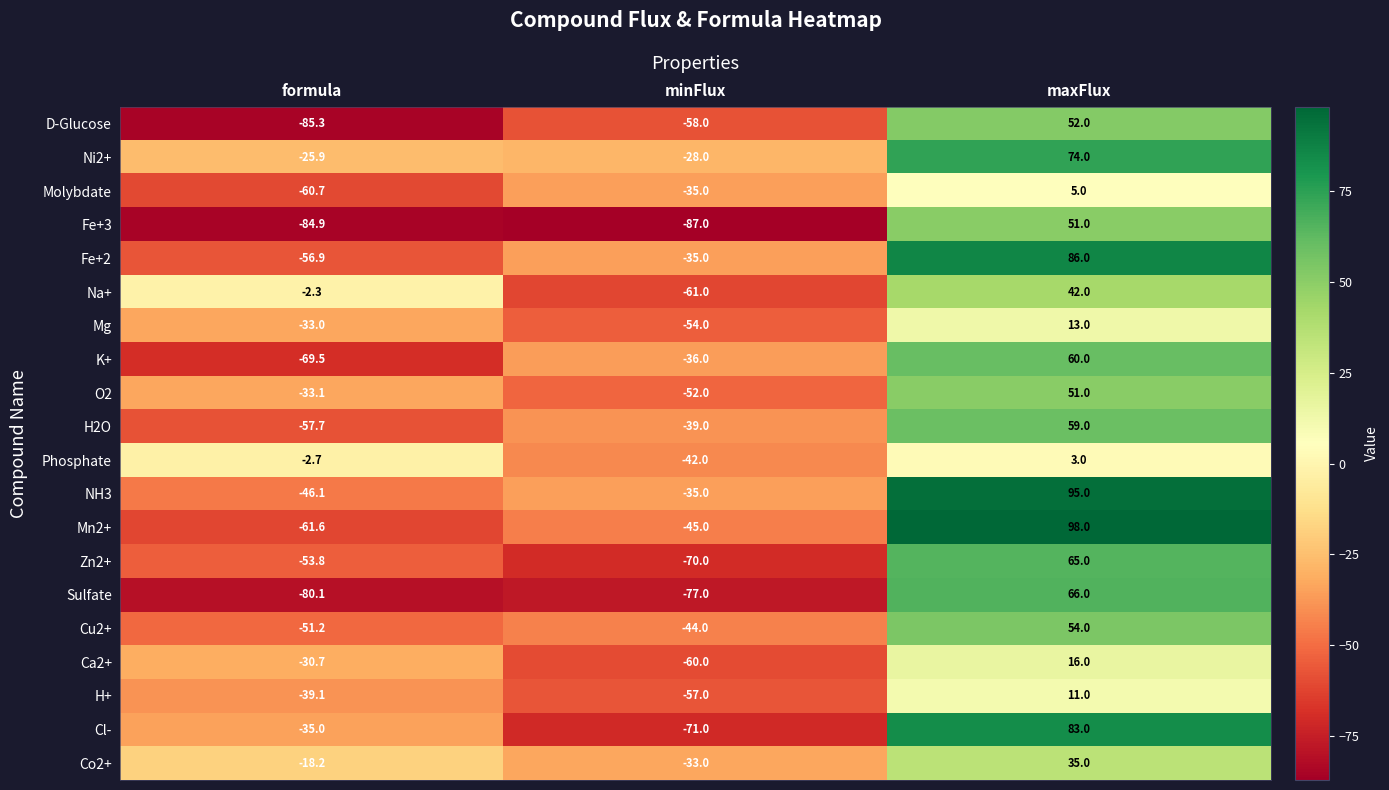

Where is K+ nearest to the value -4?

minFlux